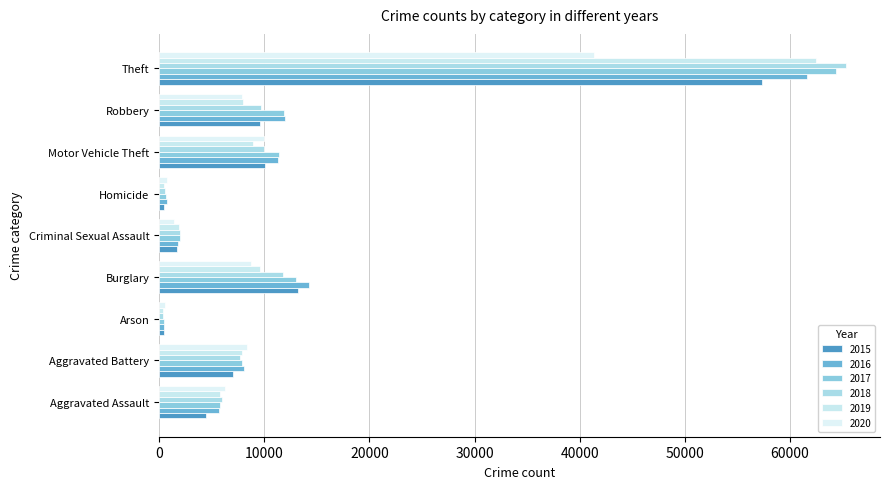

How many values in the 2019 series are below 7857?

4